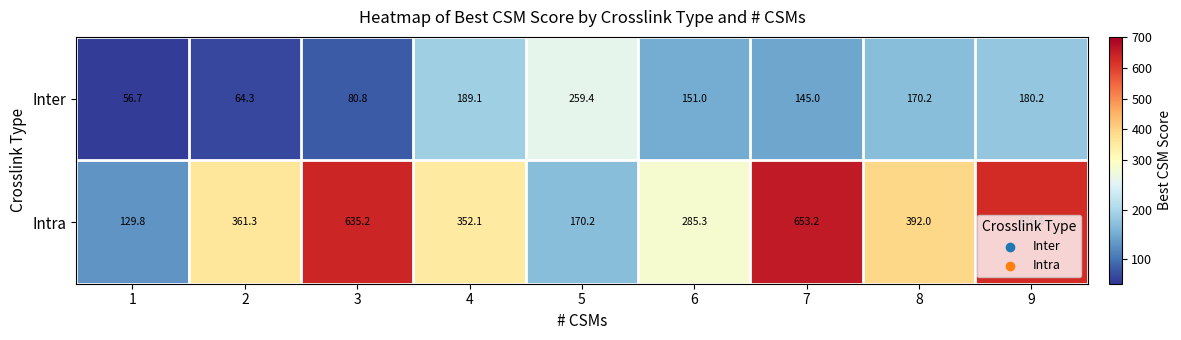

The Inter series shows 151.0 at 6. True or false?

True